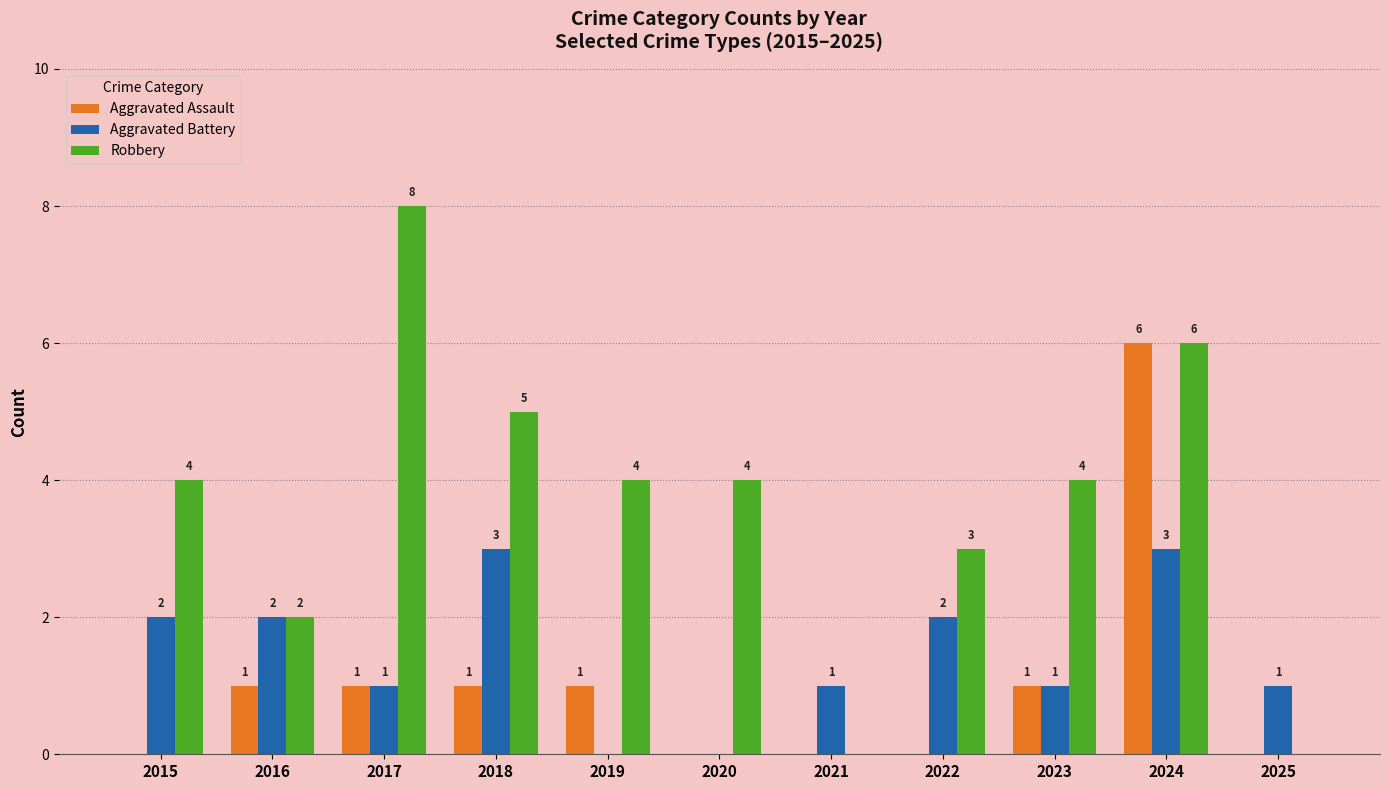

How many Aggravated Assault values are between 0 and 1?

10